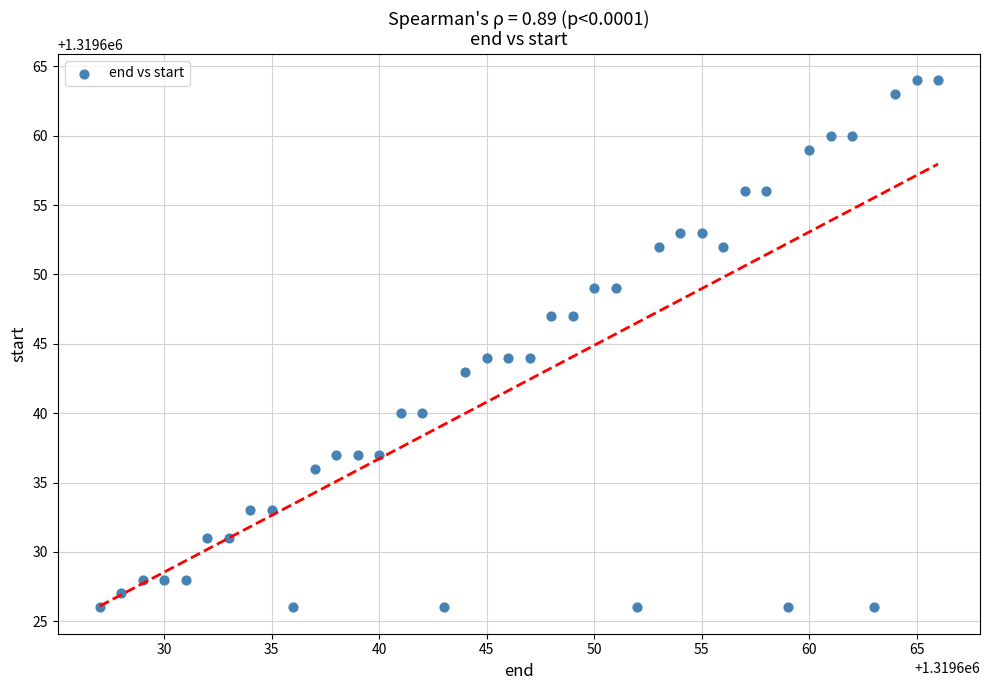

What is the range of Y values (max minus min)?

38